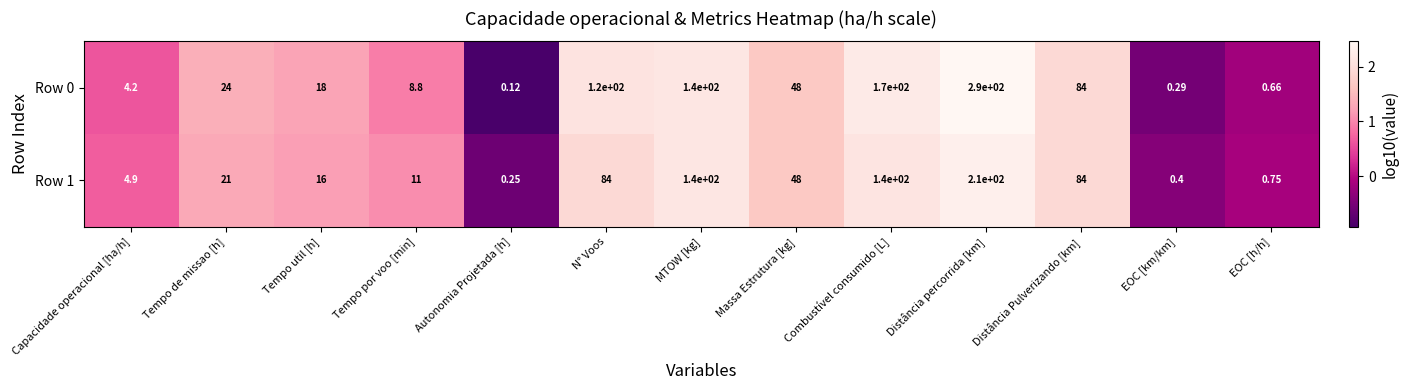

Which series has the largest total across all categories?

Row 0